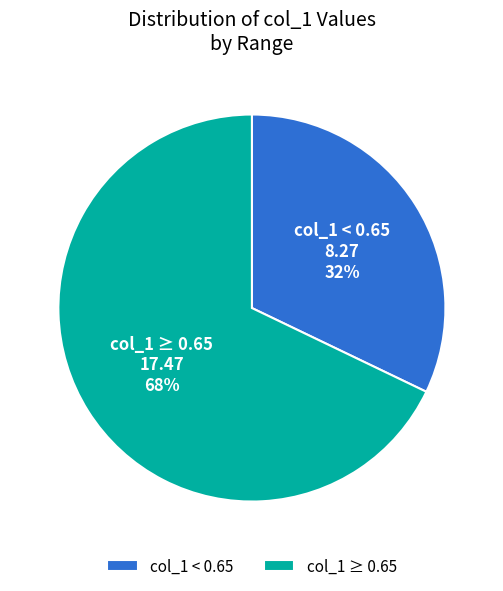

What is the majority slice?

col_1 ≥ 0.65